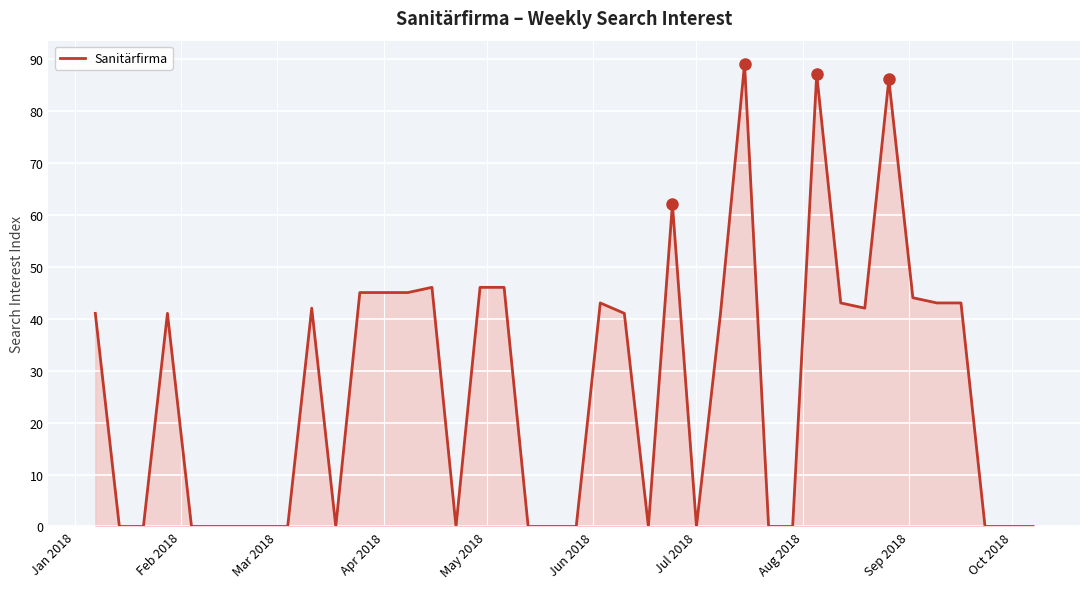

How many distinct data groups are displayed?

1